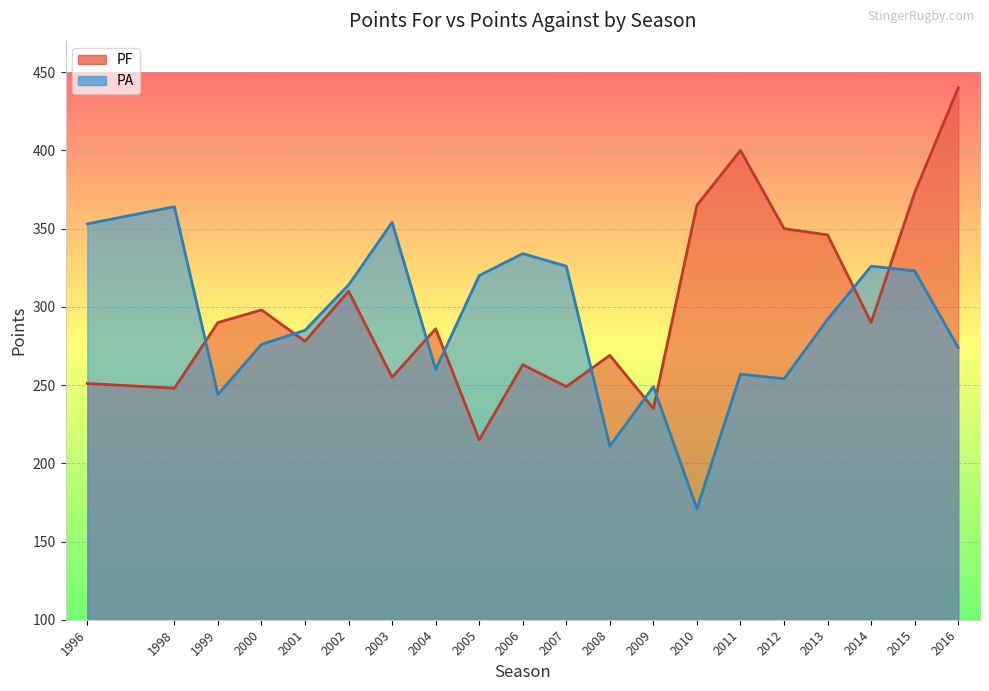

The value of PF at 2008 is 144. True or false?

False